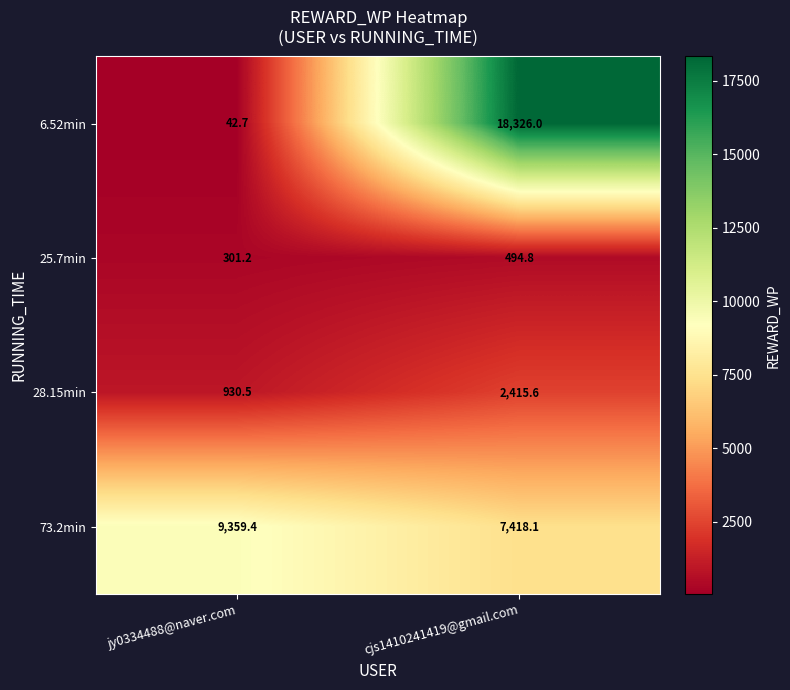

Reading left to right, transcribe all the data shown in this chart.

6.52min: 42.7	18326.0
25.7min: 301.2	494.8
28.15min: 930.5	2415.6
73.2min: 9359.4	7418.1